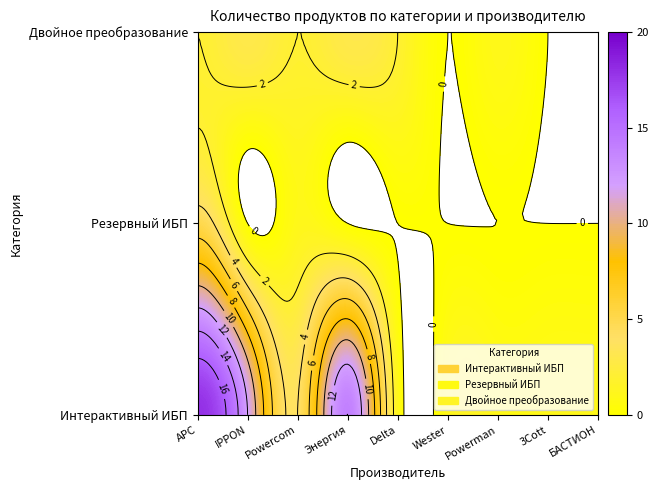

Reading left to right, what are all the values shown in this chart?

Интерактивный ИБП: 18	12	4	14	1	1	1	1	1
Резервный ИБП: 5	0	1	0	0	0	0	0	0
Двойное преобразование: 2	3	2	3	2	0	1	0	0